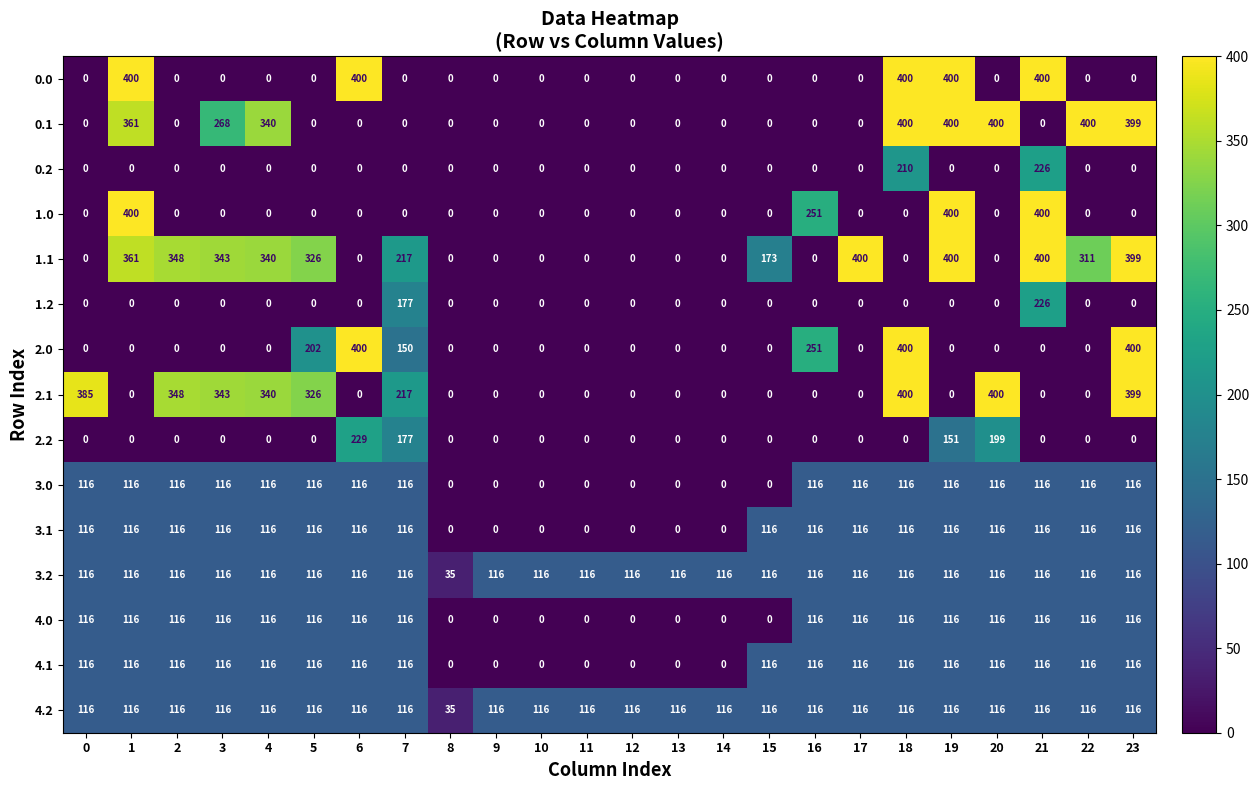

How many categories are shown in the chart?

24